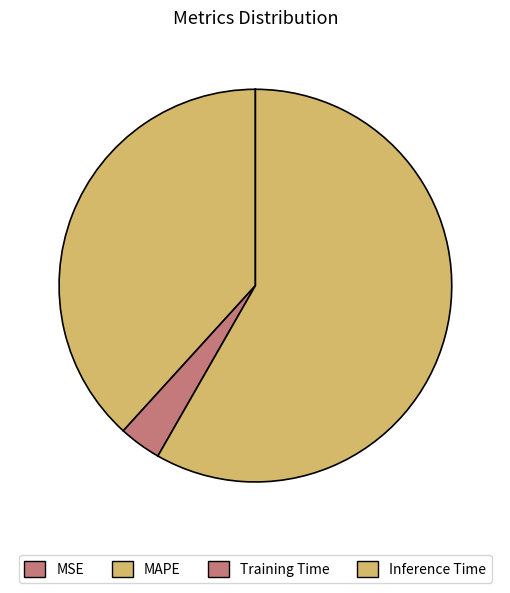

Which has a higher value, MAPE or Inference Time?

Inference Time